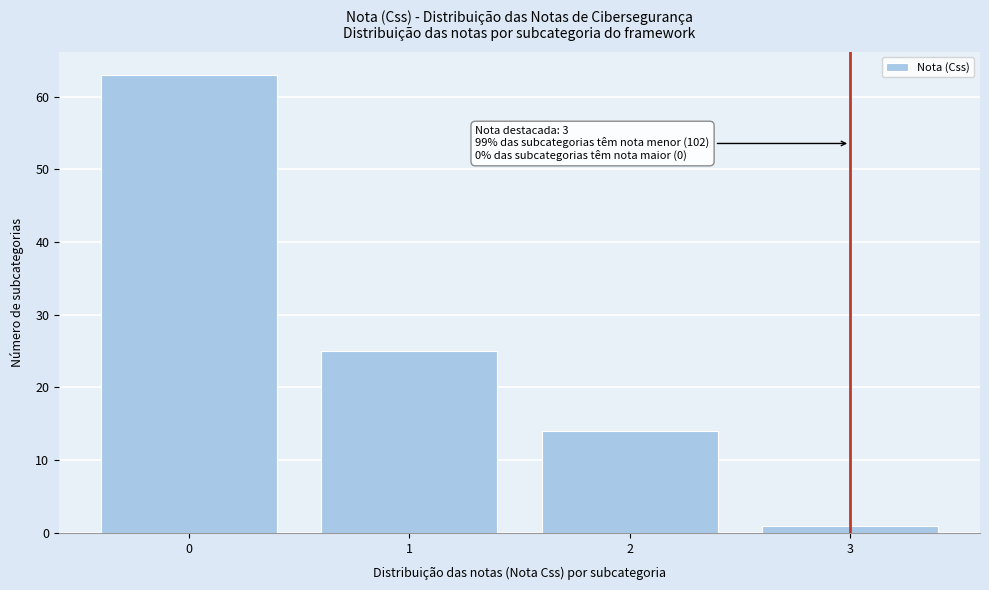

Reading left to right, transcribe all the data shown in this chart.

63	25	14	1